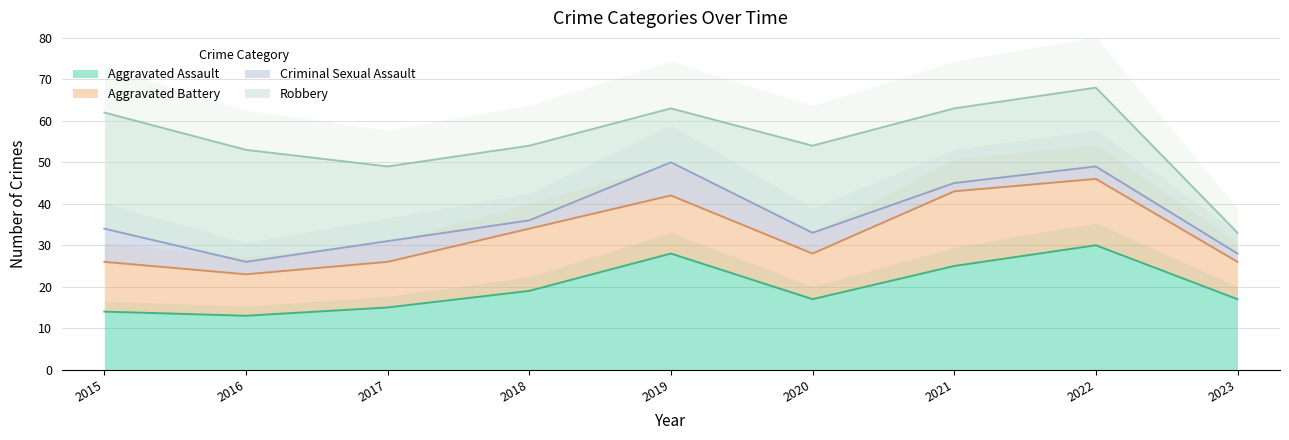

Does the chart have visible grid lines?

Yes